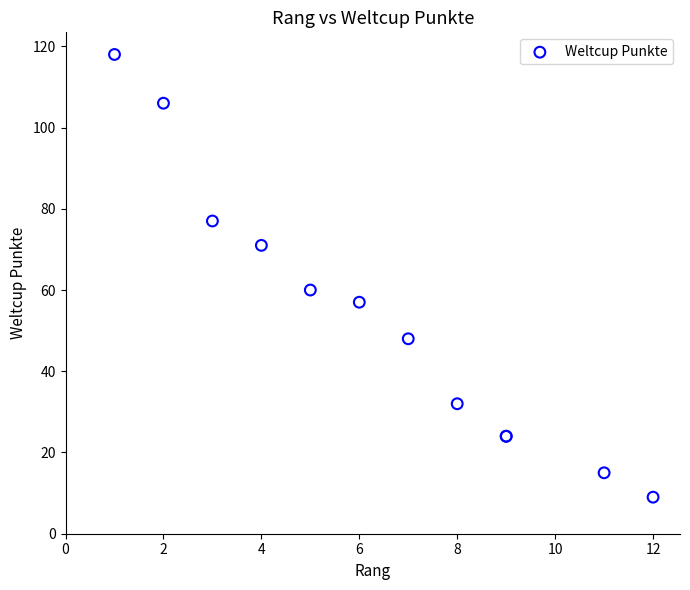

What Y value in the scatter plot is closest to 63?

60